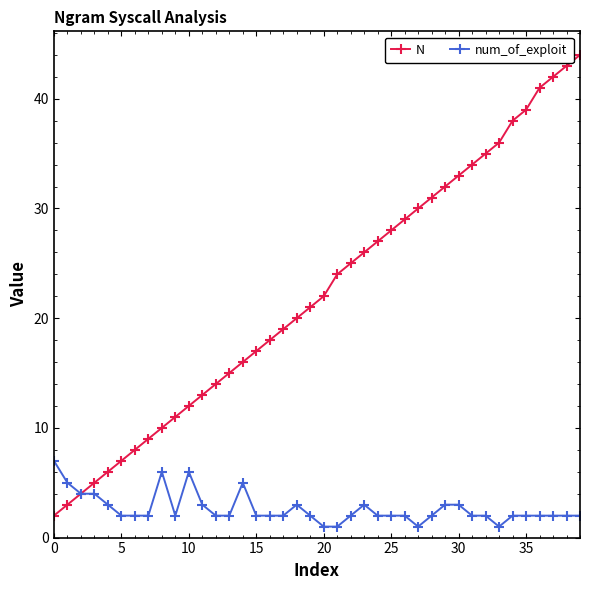

True or false: N has more than 0 points higher than both neighbors.

False